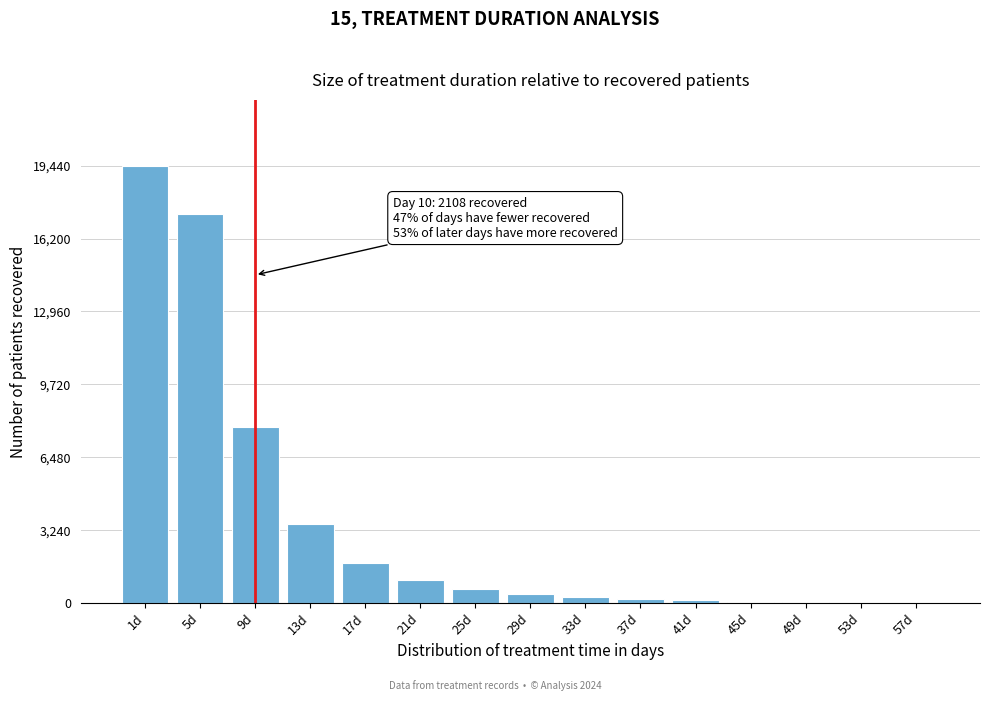

What is the change in value from 1d to 25d?

-18830